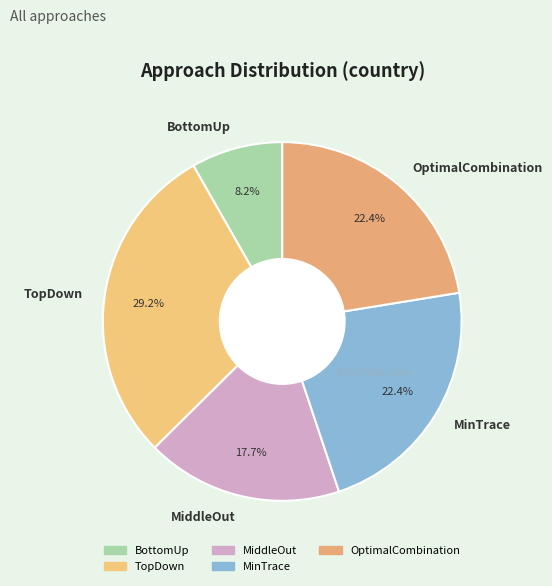

Is there a majority slice in this chart?

No